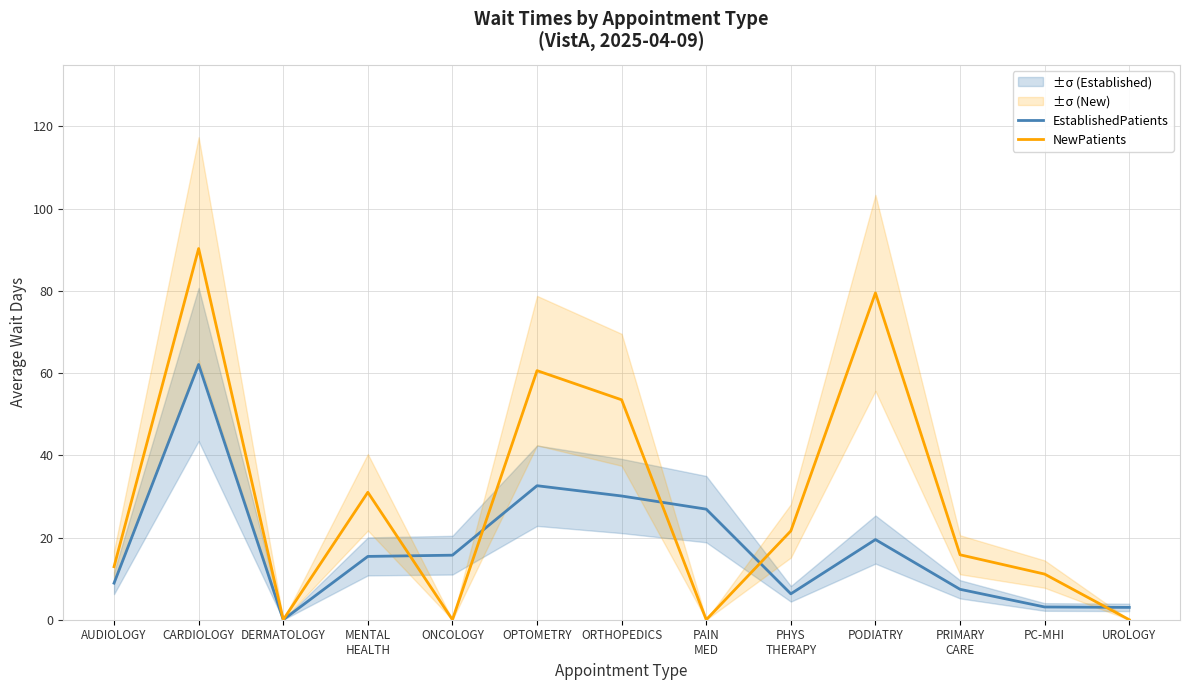

How many interior local valleys does the EstablishedPatients series have?

2